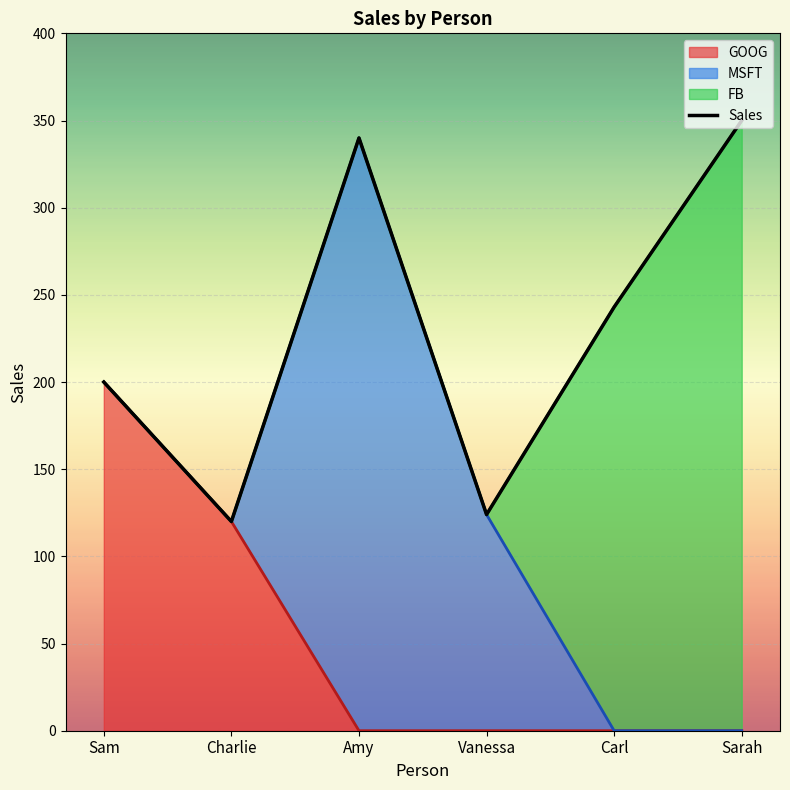

Reading left to right, list all the values displayed in this chart.

200	120	340	124	243	350